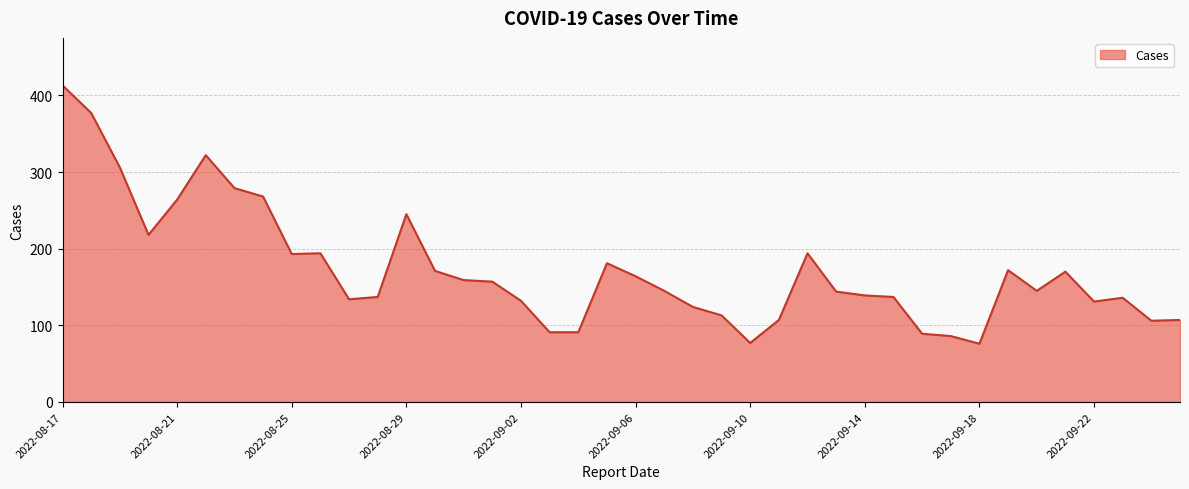

What is the difference between the maximum and minimum values?

337